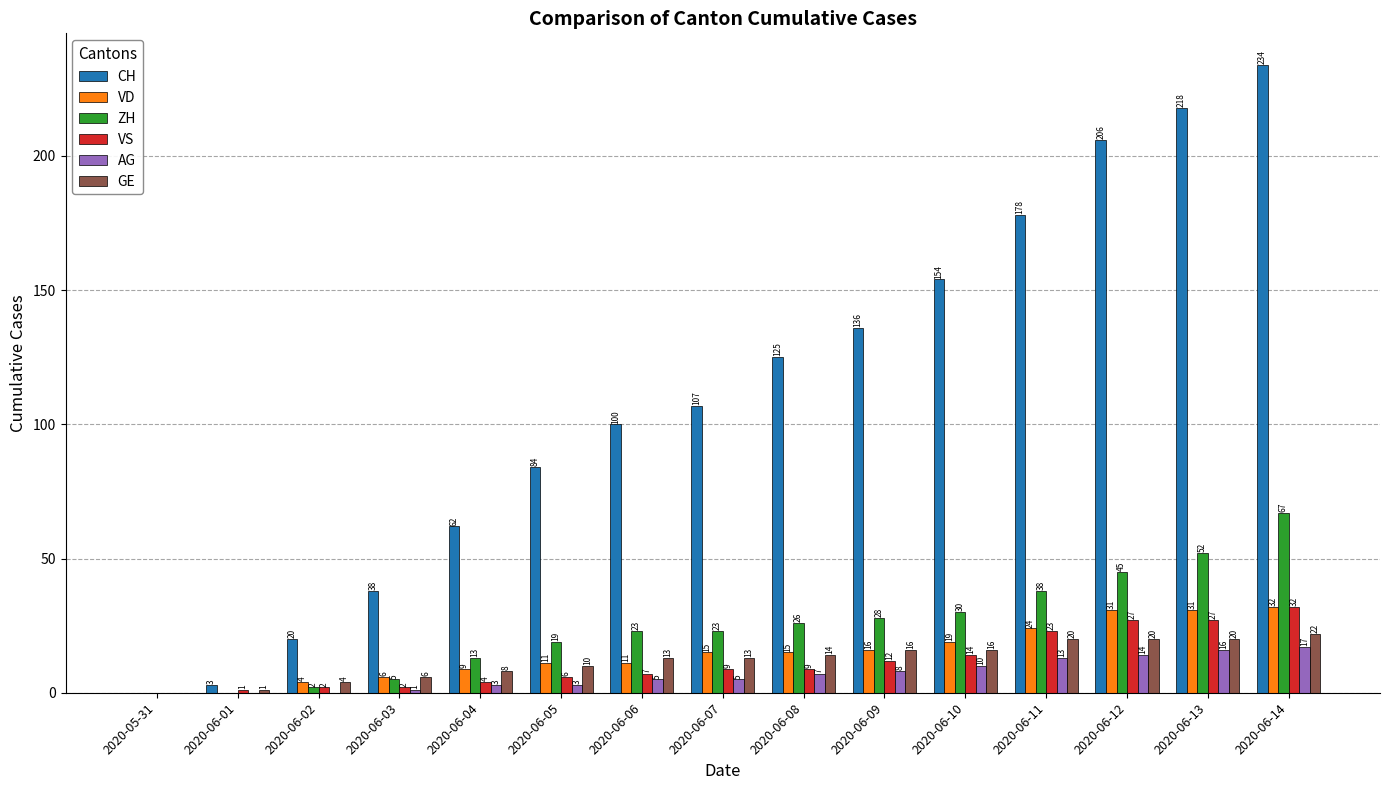

What value does the VS series have at 2020-06-09, to the nearest 5?

10